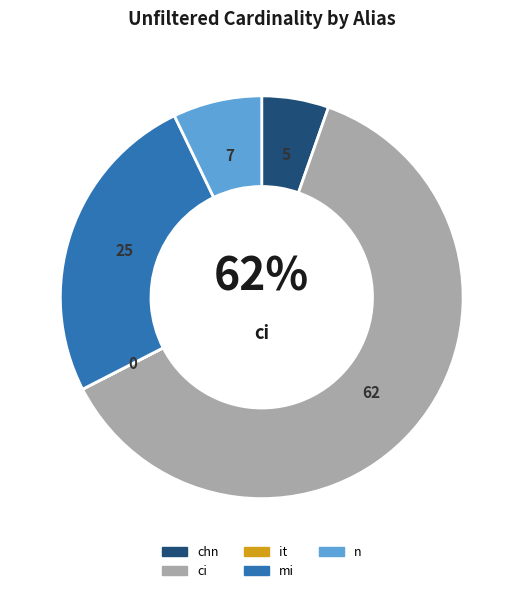

What is the majority slice?

ci